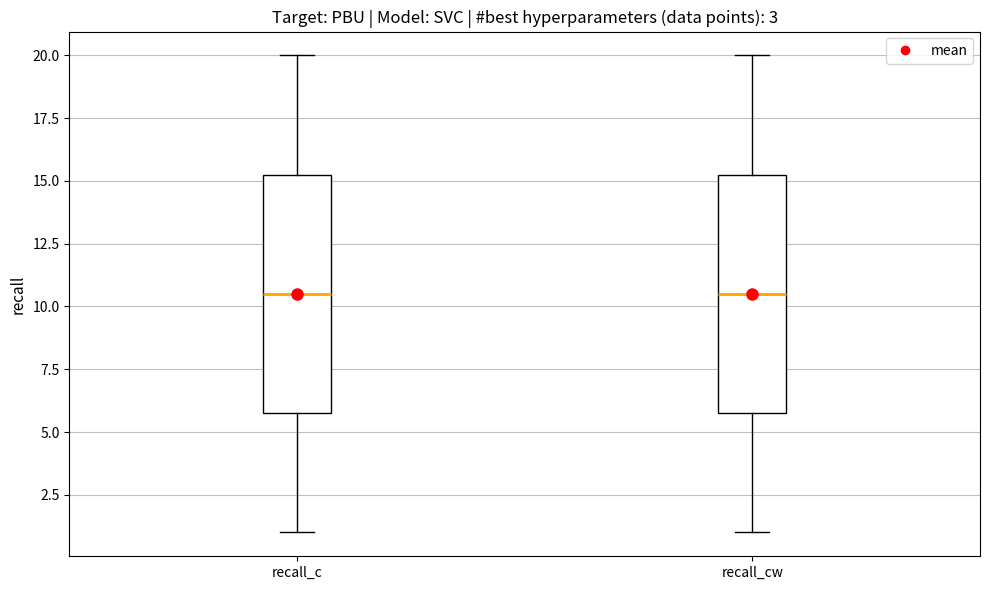

Where does the lower whisker of the box for recall_c end on the y-axis? The values are not printed on the chart, so give them approximately, as read against the axis.

1.0